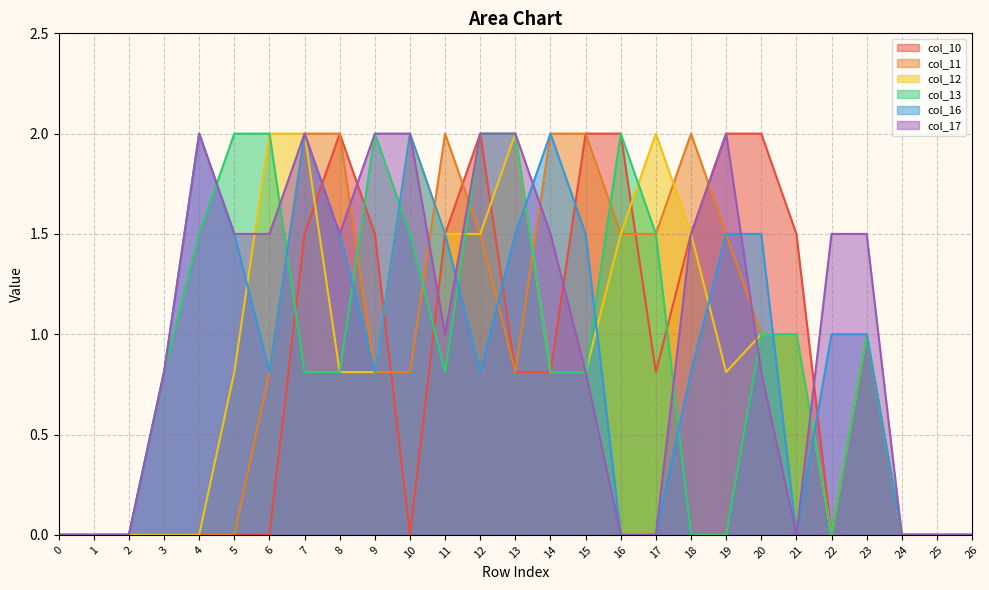

The value of col_16 at 20 is 0.6. True or false?

False